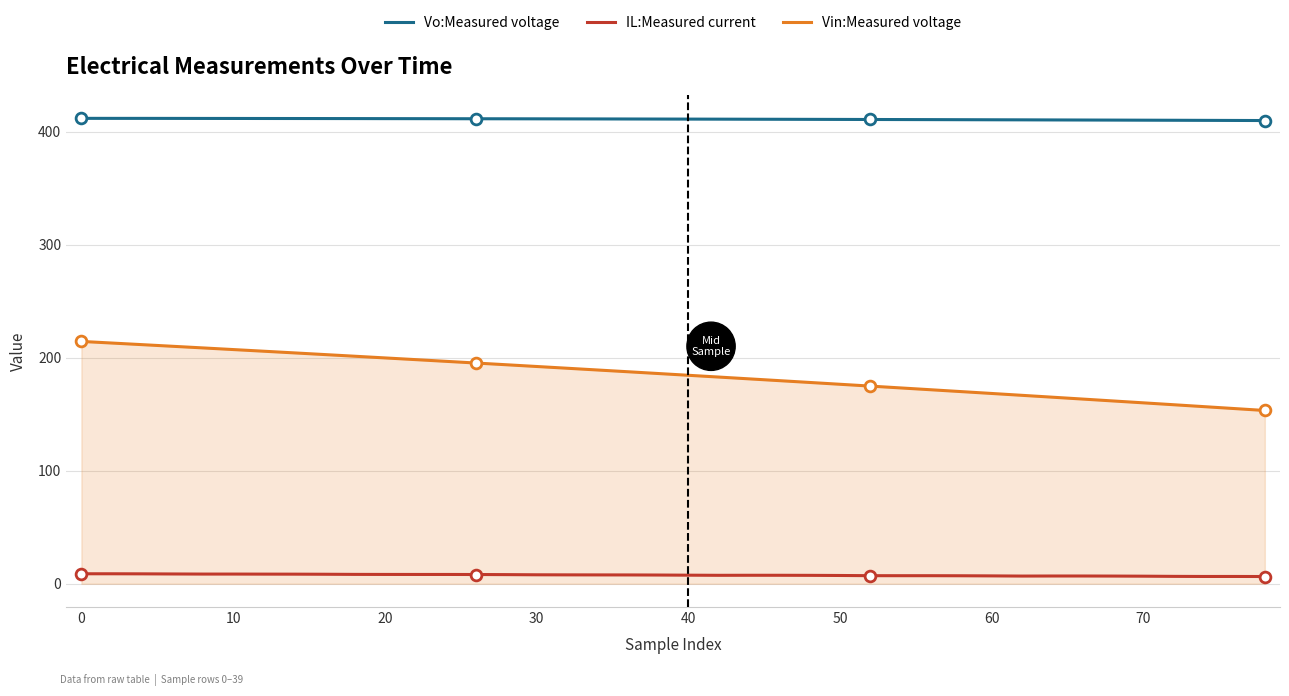

Which series has the widest spread of values?

Vin:Measured voltage